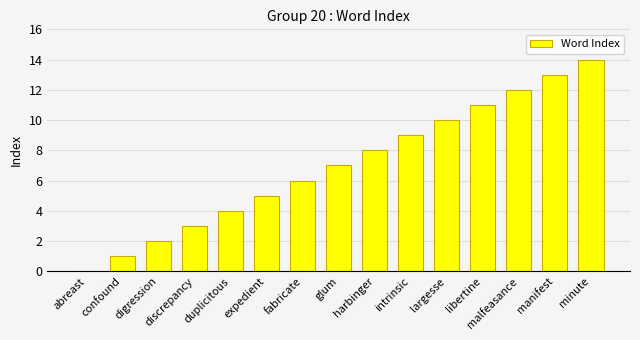

What is the ratio of the value at digression to the value at malfeasance?

0.2